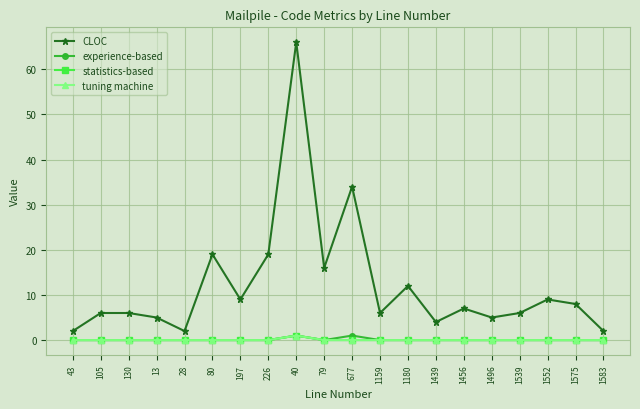

How many lines are shown in the chart?

4